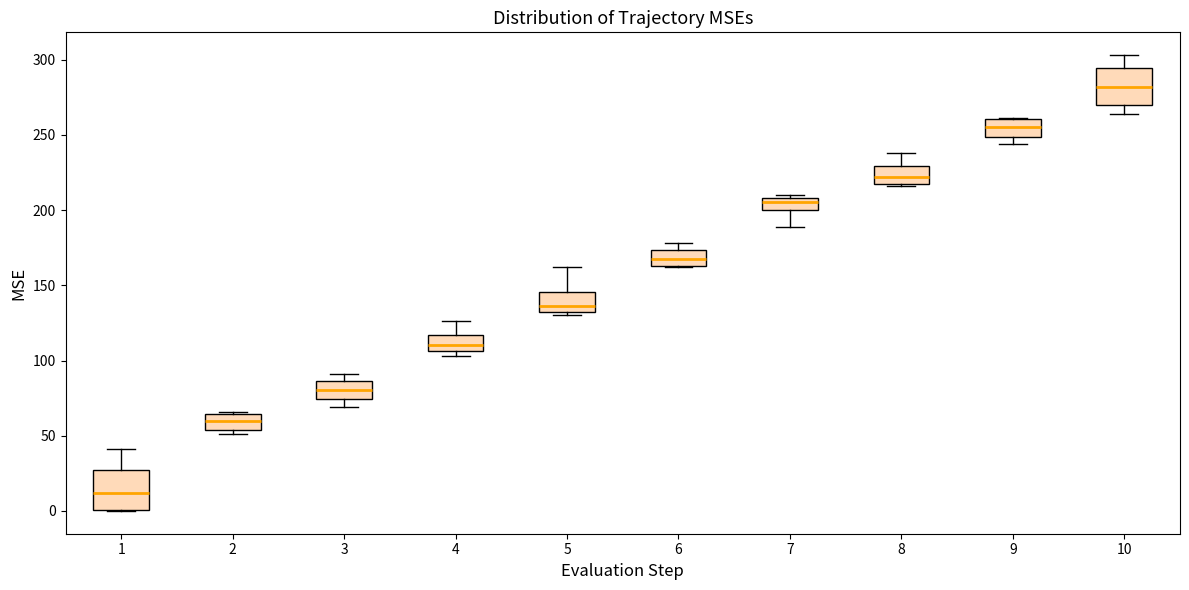

Reading left to right, transcribe this box plot: for each box, give where its median line is, the range the box spans, and where its two whiskers end, as read against the y-axis. The values are not printed on the chart, so give them approximately, as read against the axis.

1: median 10, box 0 to 30, whiskers 0 to 40
2: median 60, box 55 to 65, whiskers 50 to 65
3: median 80, box 75 to 85, whiskers 70 to 90
4: median 110, box 105 to 115, whiskers 105 (just below the box's lower edge) to 125
5: median 135, box 130 to 145, whiskers 130 (just below the box's lower edge) to 160
6: median 170, box 165 to 175, whiskers 160 to 180
7: median 205, box 200 to 210, whiskers 190 to 210 (just above the box's upper edge)
8: median 220 (inside the box), box 220 to 230, whiskers 215 to 240
9: median 255, box 250 to 260, whiskers 245 to 260
10: median 280, box 270 to 295, whiskers 265 to 305